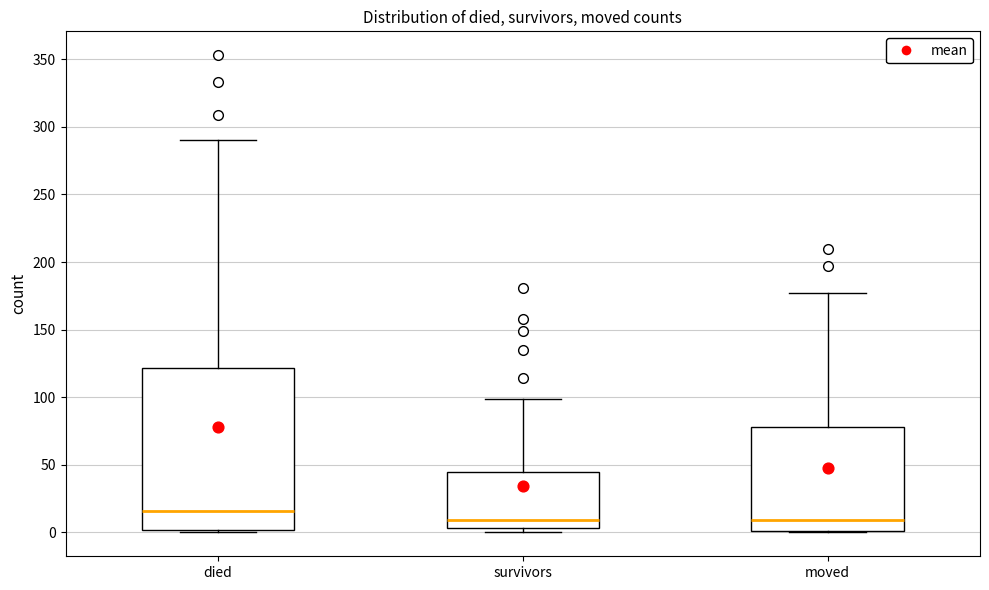

Which box is the tallest, from its lower edge to its upper edge?

died